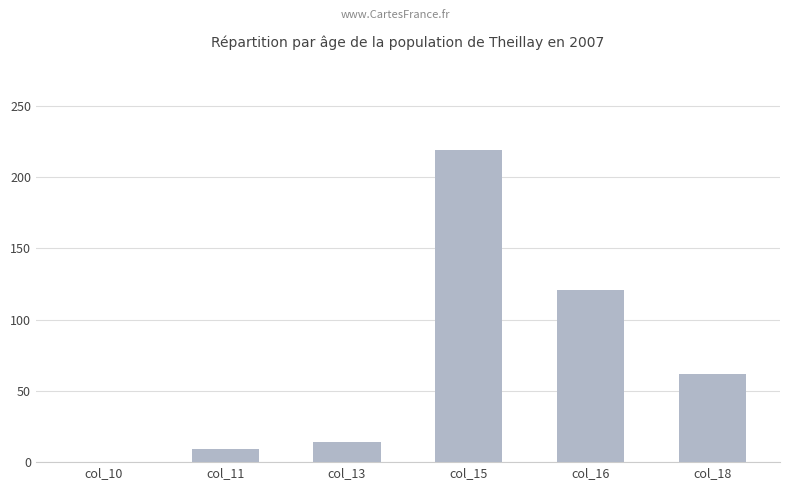

What value does the data have at col_15?

219